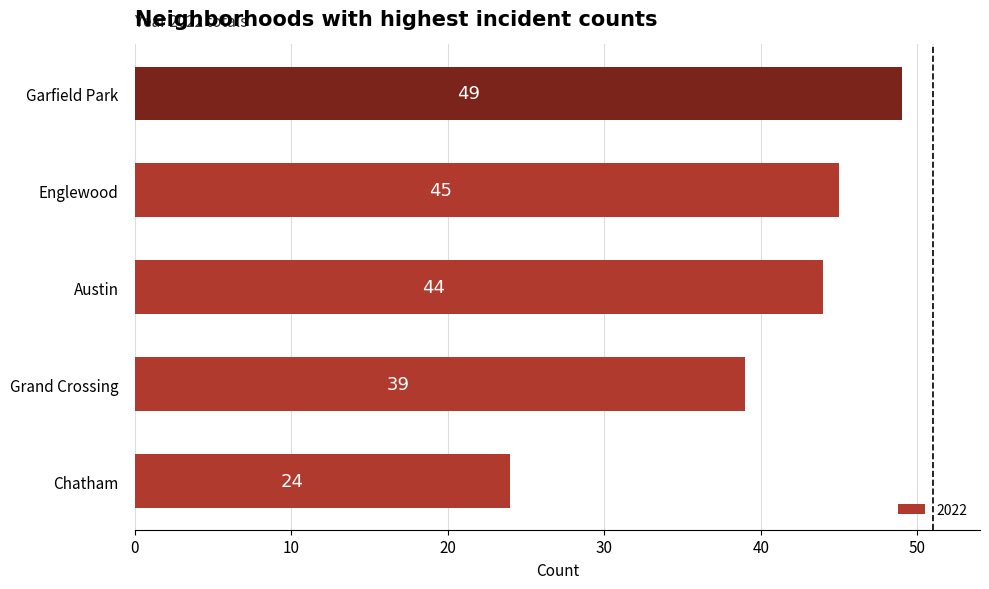

What is the sum of all values?

201